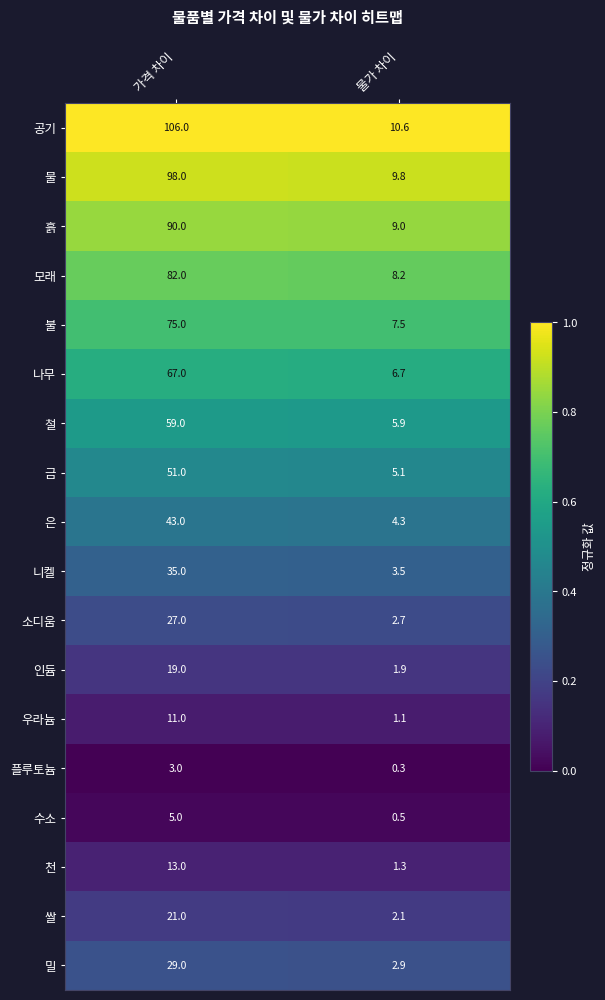

Where is 은 nearest to the value 23?

물가 차이